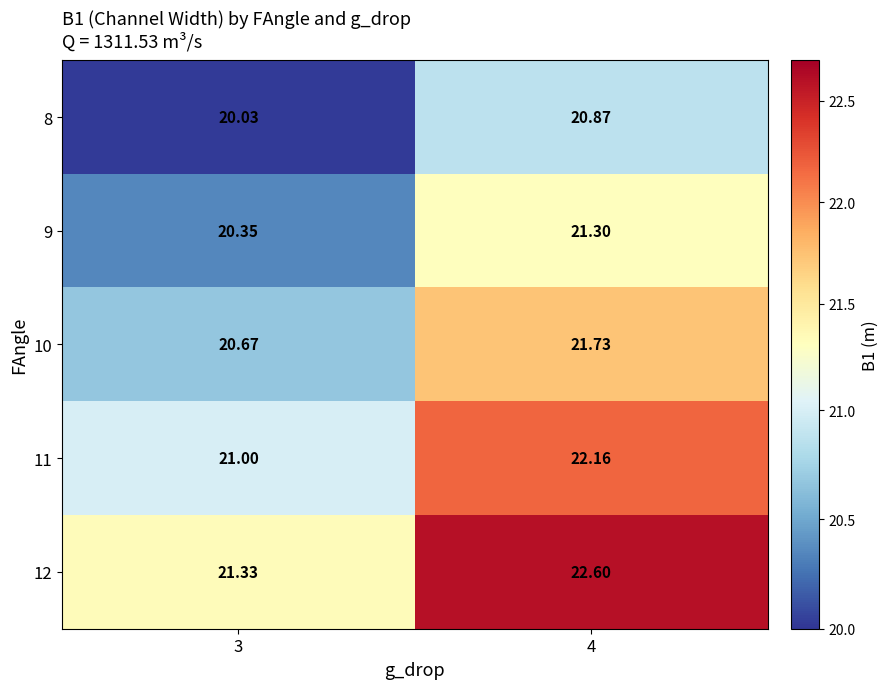

Is the value of 11 at 3 greater than the value of 10 at 4?

No